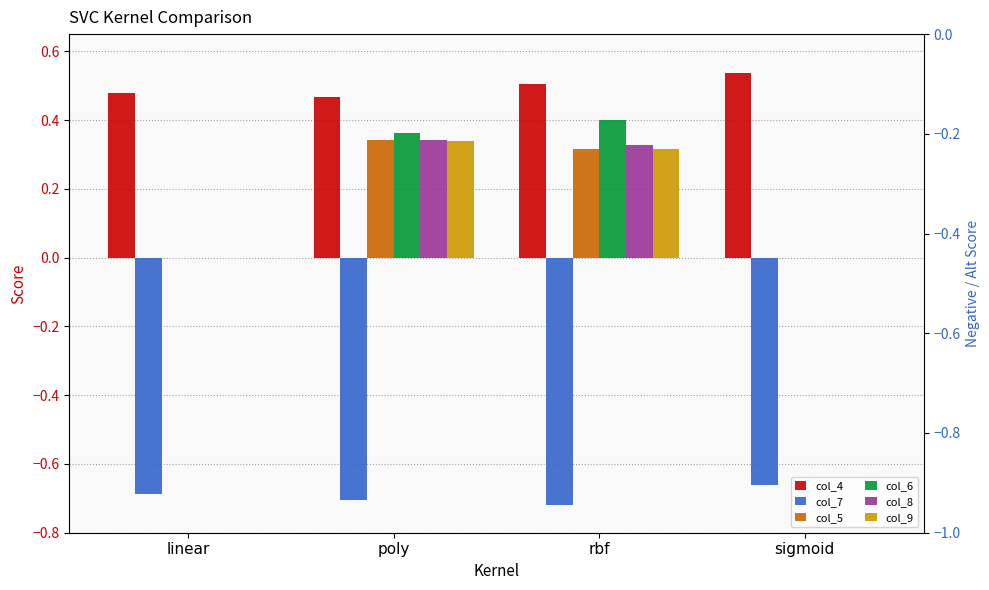

Is it true that col_9 equals 0.3 at poly?

True